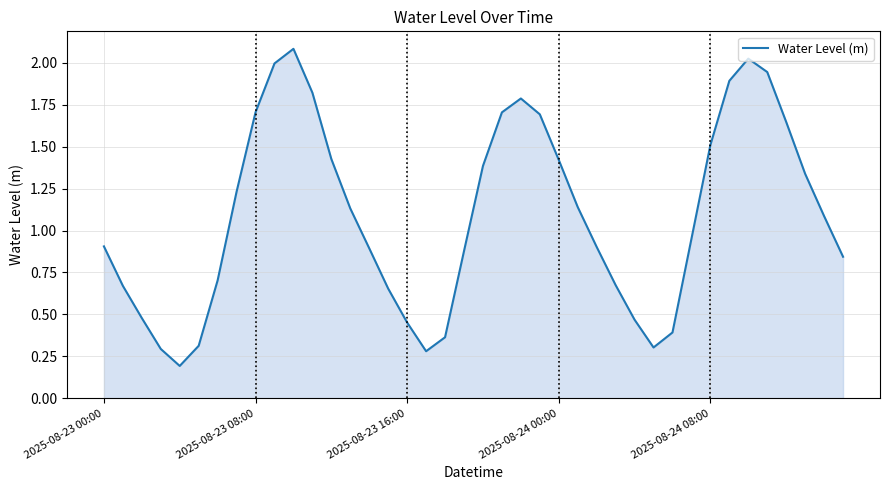

What is the greatest value displayed?

2.1